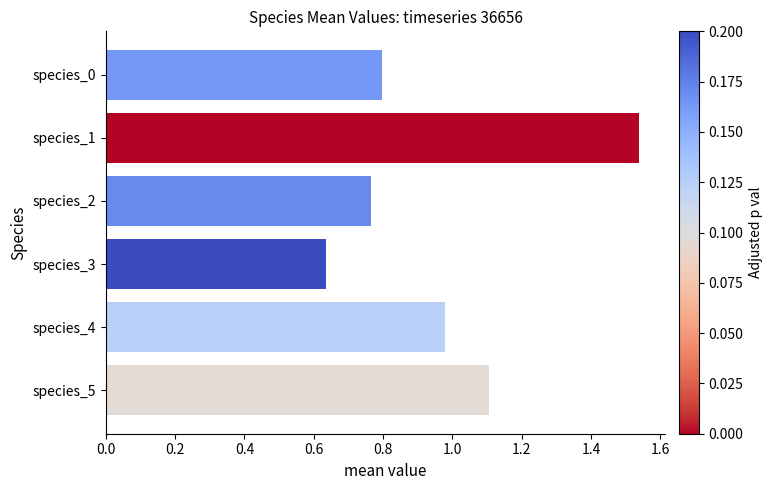

Is it true that the value at species_2 is 1.0?

False